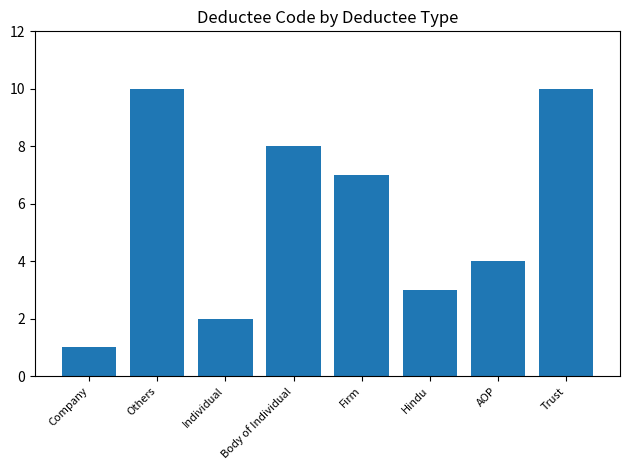

What is the smallest value displayed?

1